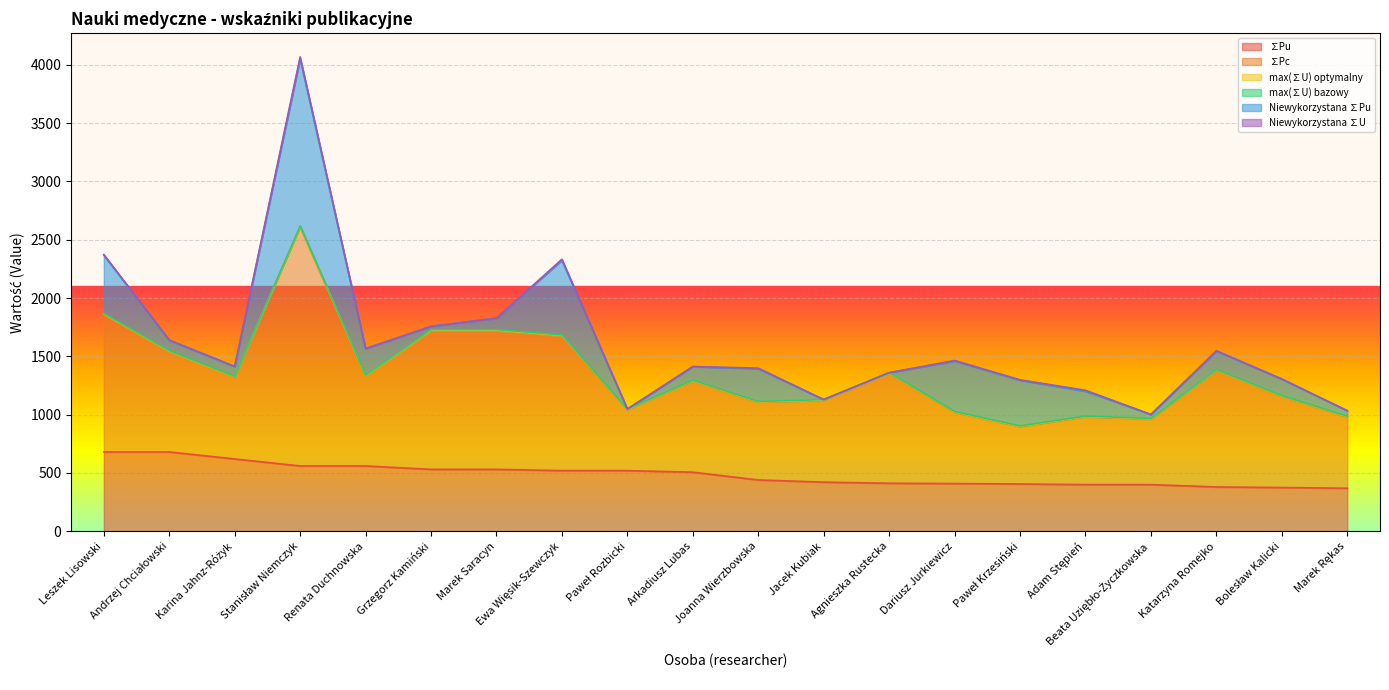

True or false: ∑Pu and max(∑U) optymalny intersect in this chart.

False